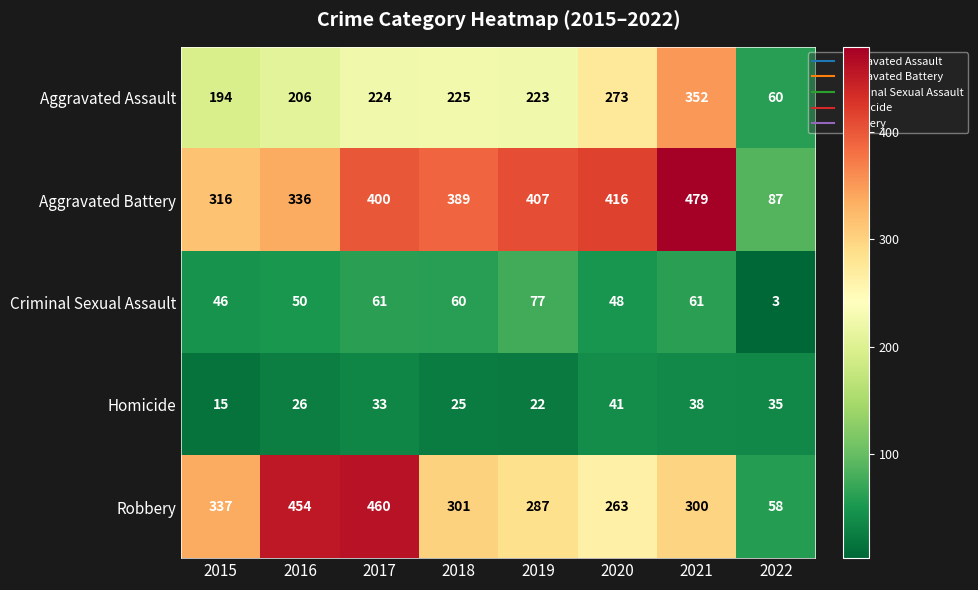

Which series changed the most between 2015 and 2016?

Robbery